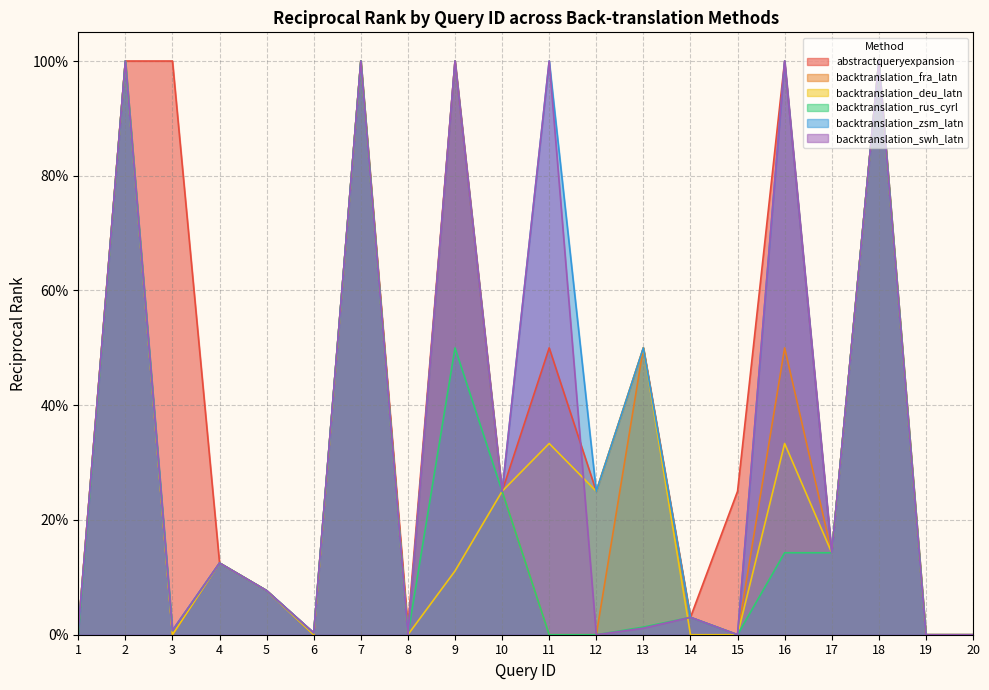

Reading right to left, extract all data points from this chart.

abstractqueryexpansion: 20=0.0	19=0.0	18=1.0	17=0.1	16=1.0	15=0.2	14=0.0	13=0.5	12=0.2	11=0.5	10=0.2	9=1.0	8=0.0	7=1.0	6=0.0	5=0.1	4=0.1	3=1.0	2=1.0	1=0.0
backtranslation_fra_latn: 20=0.0	19=0.0	18=1.0	17=0.1	16=0.5	15=0.0	14=0.0	13=0.5	12=0.0	11=0.0	10=0.2	9=1.0	8=0.0	7=1.0	6=0.0	5=0.1	4=0.1	3=0.0	2=1.0	1=0.0
backtranslation_deu_latn: 20=0.0	19=0.0	18=1.0	17=0.1	16=0.3	15=0.0	14=0.0	13=0.5	12=0.2	11=0.3	10=0.2	9=0.1	8=0.0	7=1.0	6=0.0	5=0.1	4=0.1	3=0.0	2=1.0	1=0.0
backtranslation_rus_cyrl: 20=0.0	19=0.0	18=1.0	17=0.1	16=0.1	15=0.0	14=0.0	13=0.0	12=0.0	11=0.0	10=0.2	9=0.5	8=0.0	7=1.0	6=0.0	5=0.1	4=0.1	3=0.0	2=1.0	1=0.0
backtranslation_zsm_latn: 20=0.0	19=0.0	18=1.0	17=0.1	16=1.0	15=0.0	14=0.0	13=0.5	12=0.2	11=1.0	10=0.2	9=1.0	8=0.0	7=1.0	6=0.0	5=0.1	4=0.1	3=0.0	2=1.0	1=0.0
backtranslation_swh_latn: 20=0.0	19=0.0	18=1.0	17=0.1	16=1.0	15=0.0	14=0.0	13=0.0	12=0.0	11=1.0	10=0.2	9=1.0	8=0.0	7=1.0	6=0.0	5=0.1	4=0.1	3=0.0	2=1.0	1=0.0